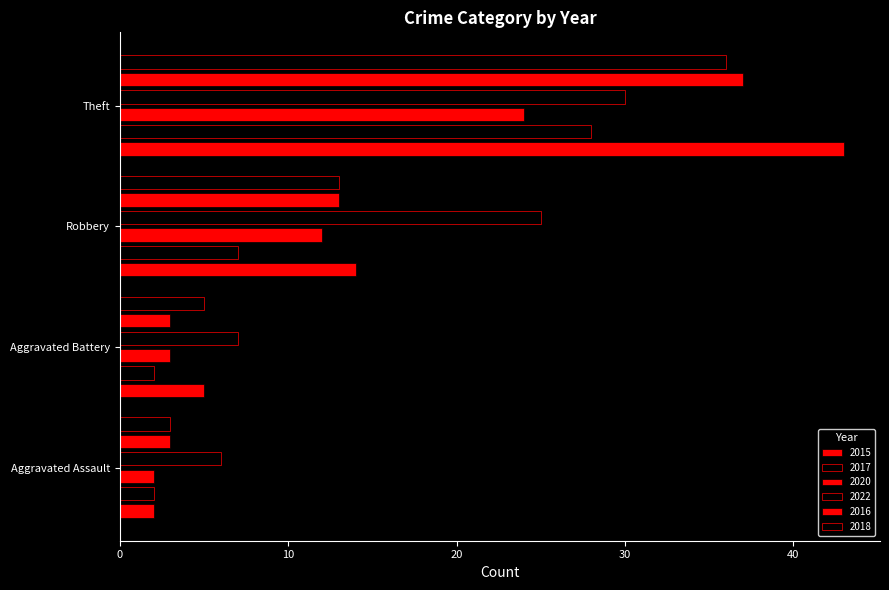

What is the label of the 1st bar from the right?

Theft